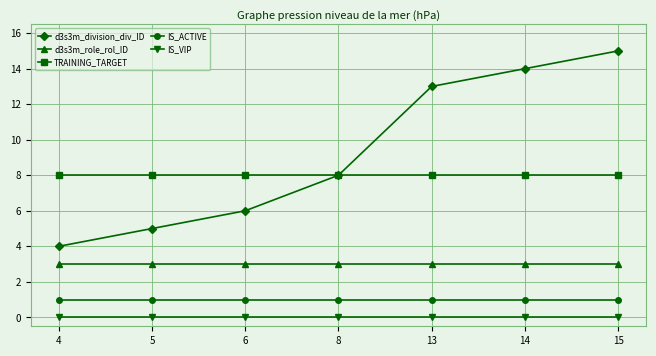

Which series has the widest spread of values?

d3s3m_division_div_ID